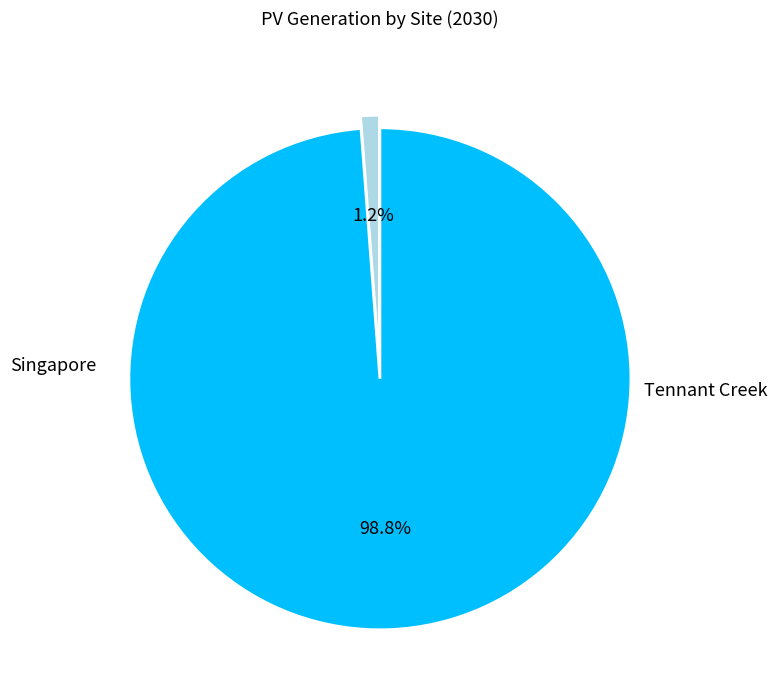

Is there a majority slice in this chart?

Yes